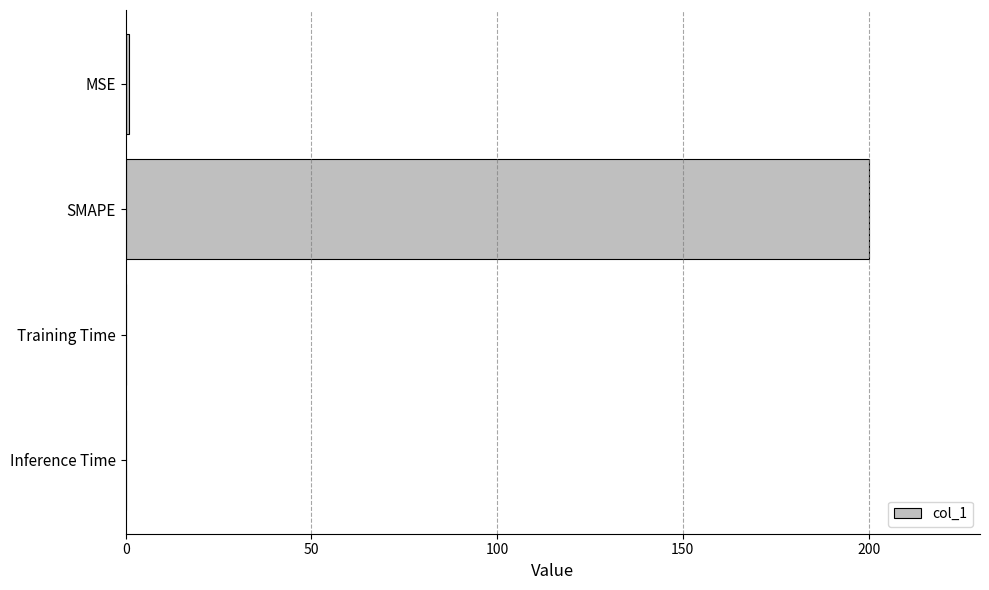

Are the bars grouped side by side (vs. stacked)?

No